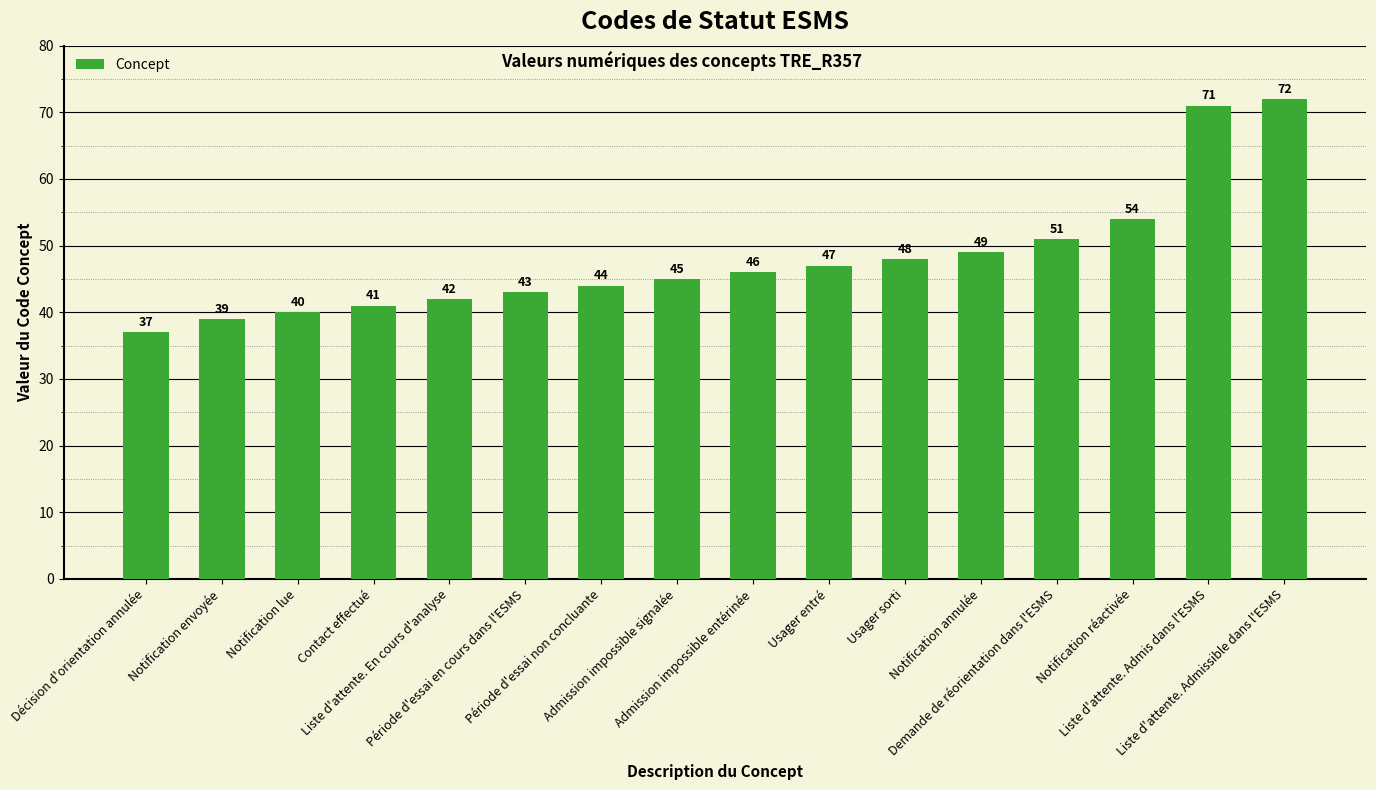

Does the chart contain stacked bars?

No